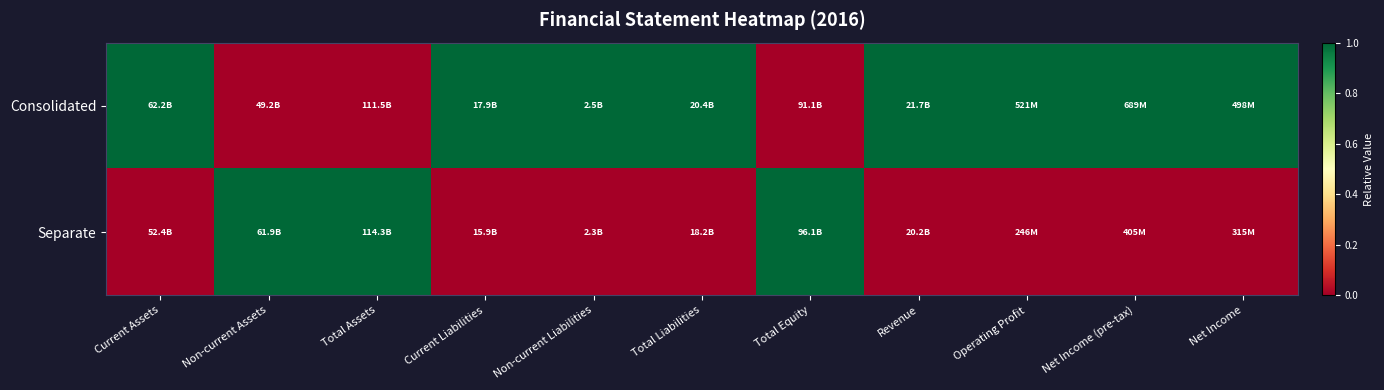

List the series in order of their overall mean, lowest first.

Separate, Consolidated